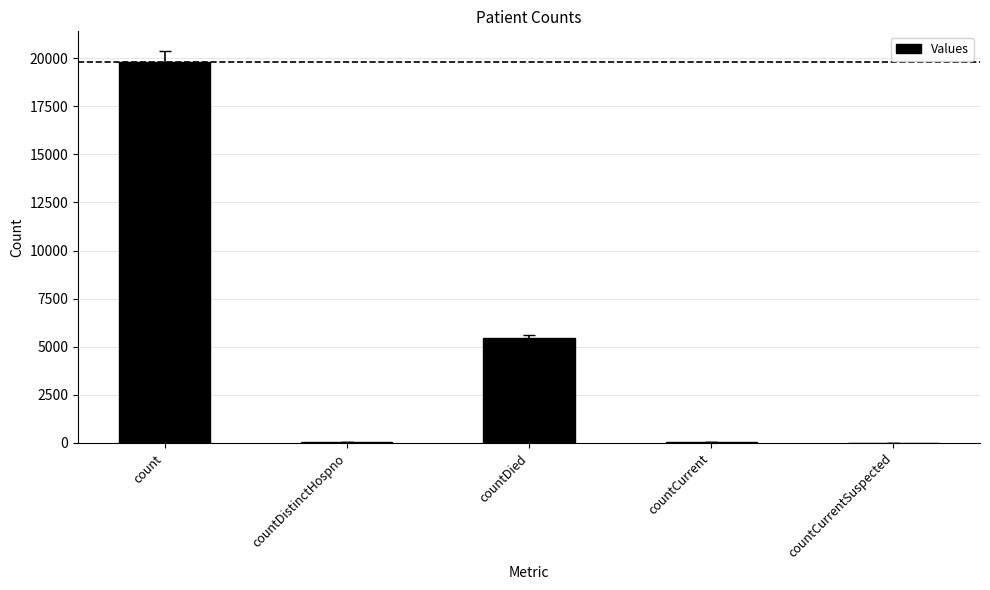

What is the difference between the values at countCurrentSuspected and countDied?

5457